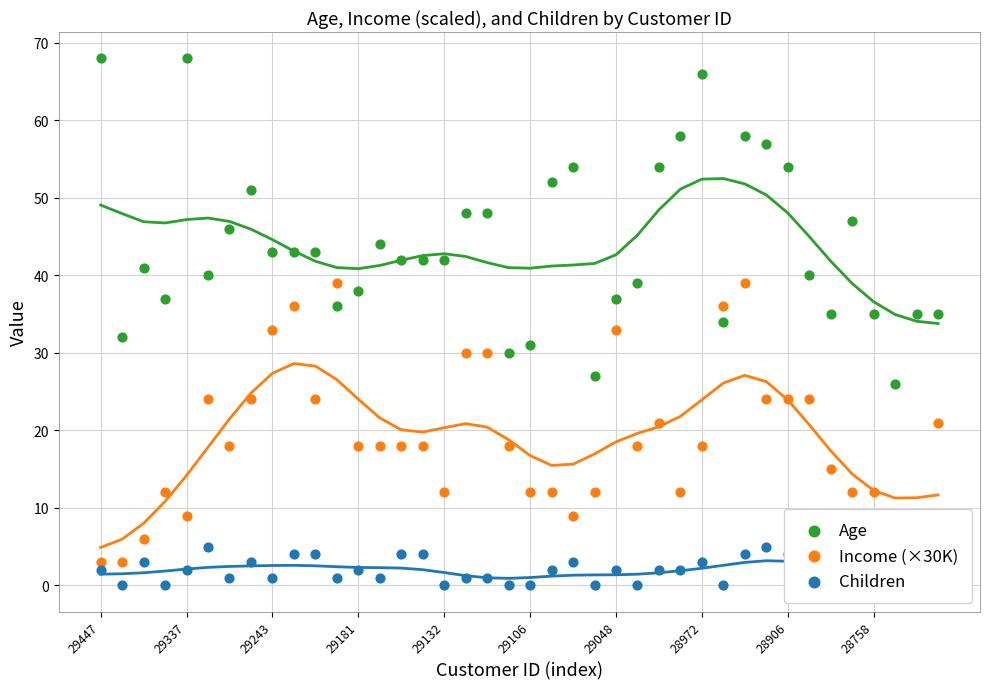

What are all the series names shown in the legend?

Age, Income (×30K), Children